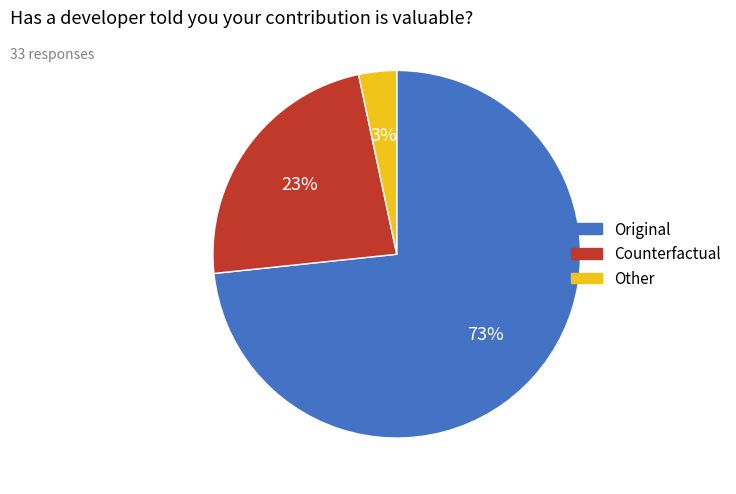

Which slice is the smallest?

Other